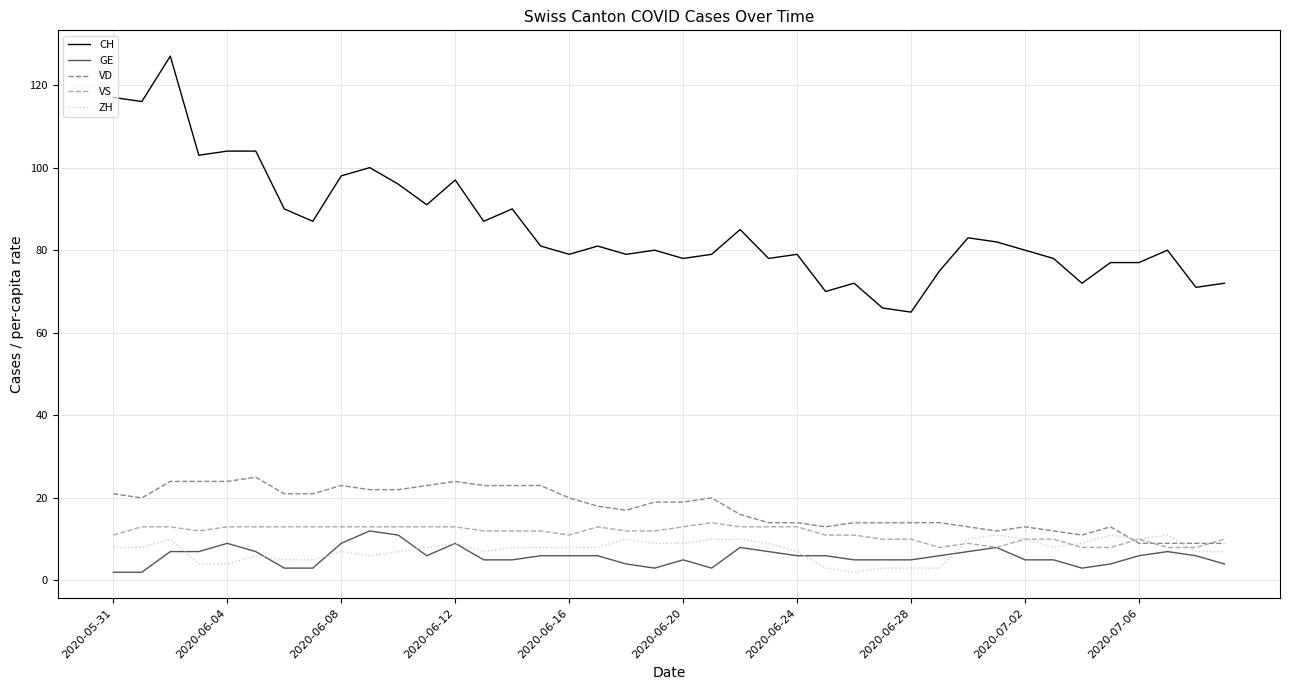

True or false: VD and CH intersect in this chart.

False